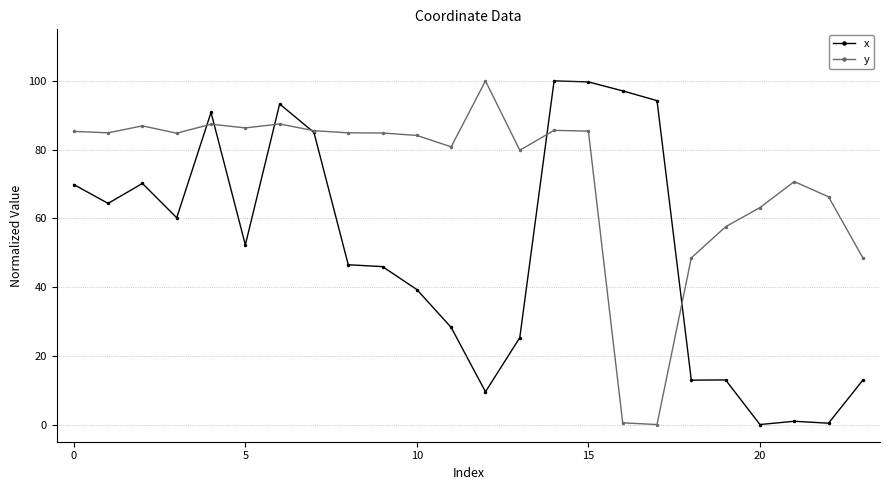

True or false: y has more than 2 interior local peaks.

True